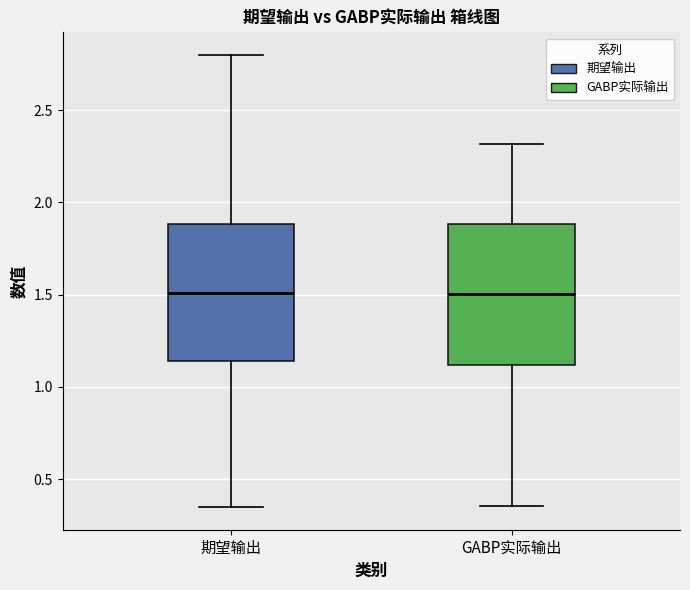

Where is the lower edge of the box for 期望输出 on the y-axis? The values are not printed on the chart, so give them approximately, as read against the axis.

1.15